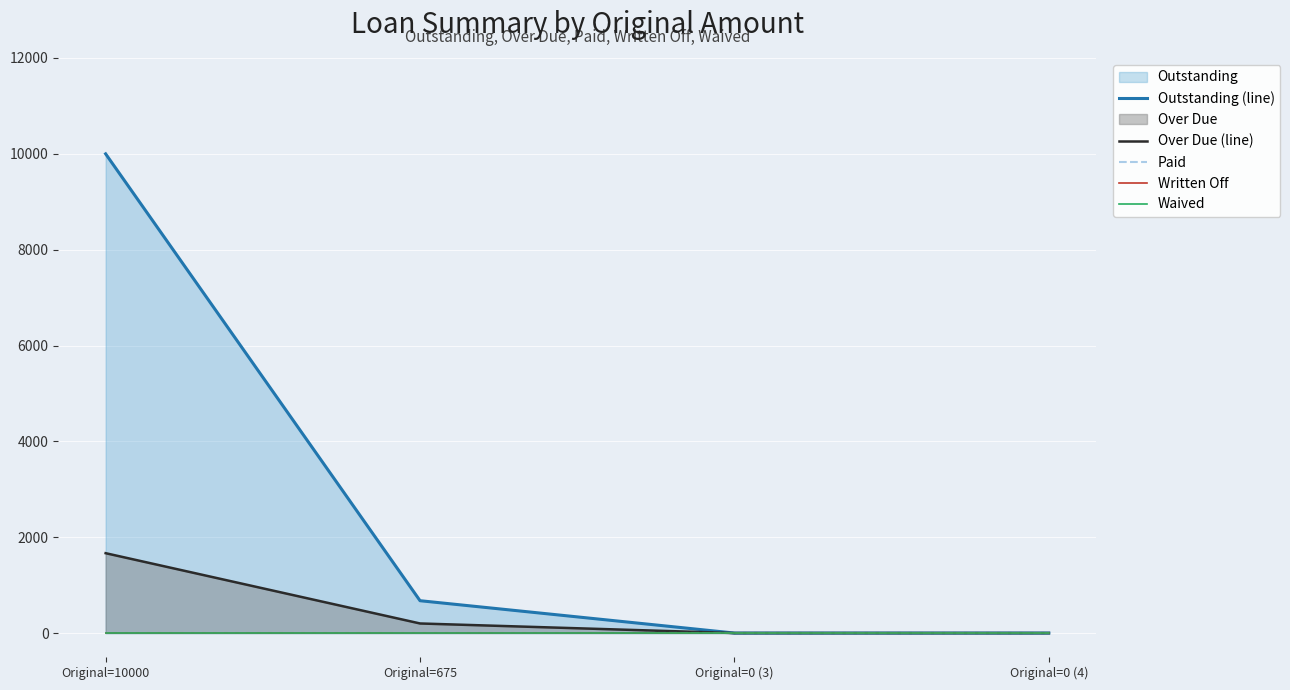

Rank the categories by Paid value from lowest to highest.

Original=10000, Original=675, Original=0 (3), Original=0 (4)